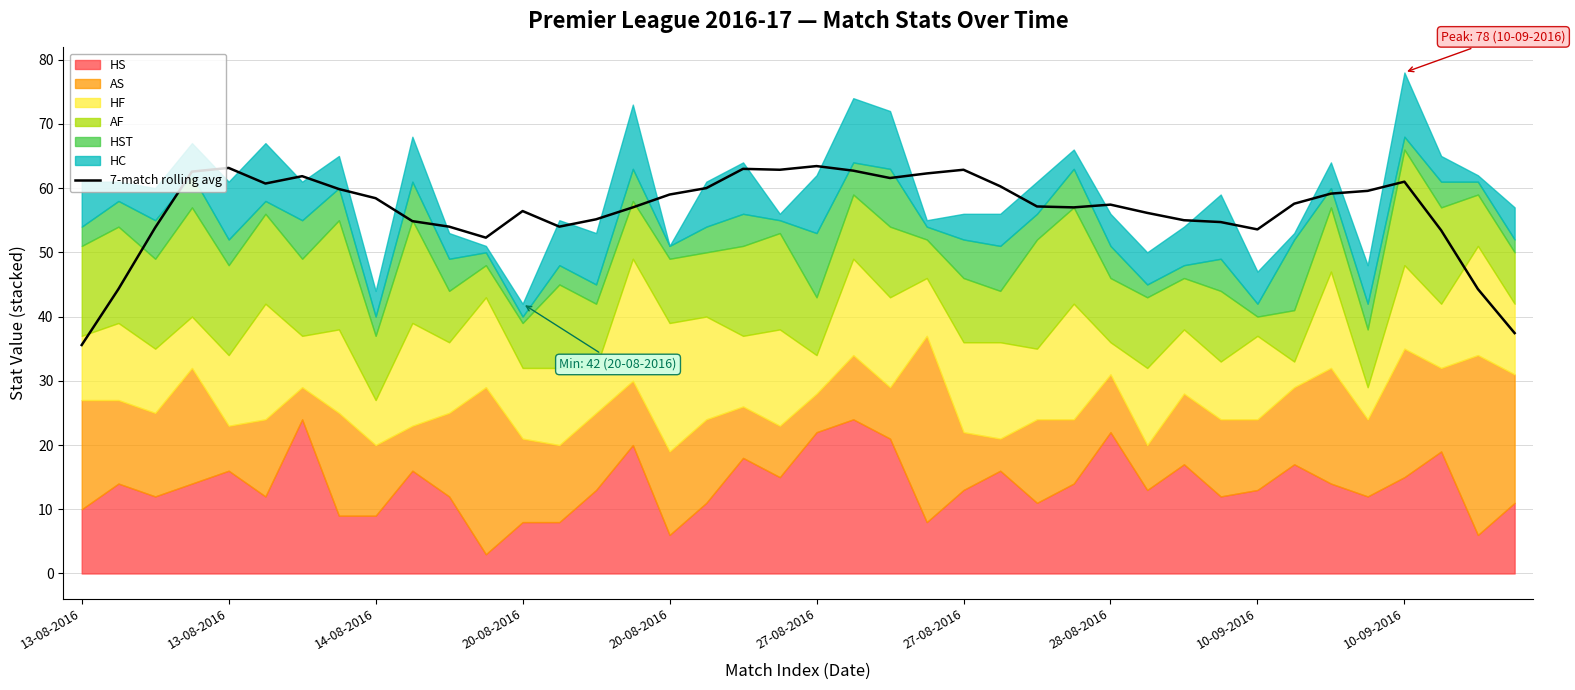

Reading right to left, what are all the values shown in this chart?

37.4	44.3	53.4	61.0	59.6	59.1	57.6	53.6	54.7	55.0	56.1	57.4	57.0	57.1	60.3	62.9	62.3	61.6	62.7	63.4	62.9	63.0	60.0	59.0	57.0	55.1	54.0	56.4	52.3	54.0	54.9	58.4	59.9	61.9	60.7	63.1	62.6	53.9	44.3	35.6